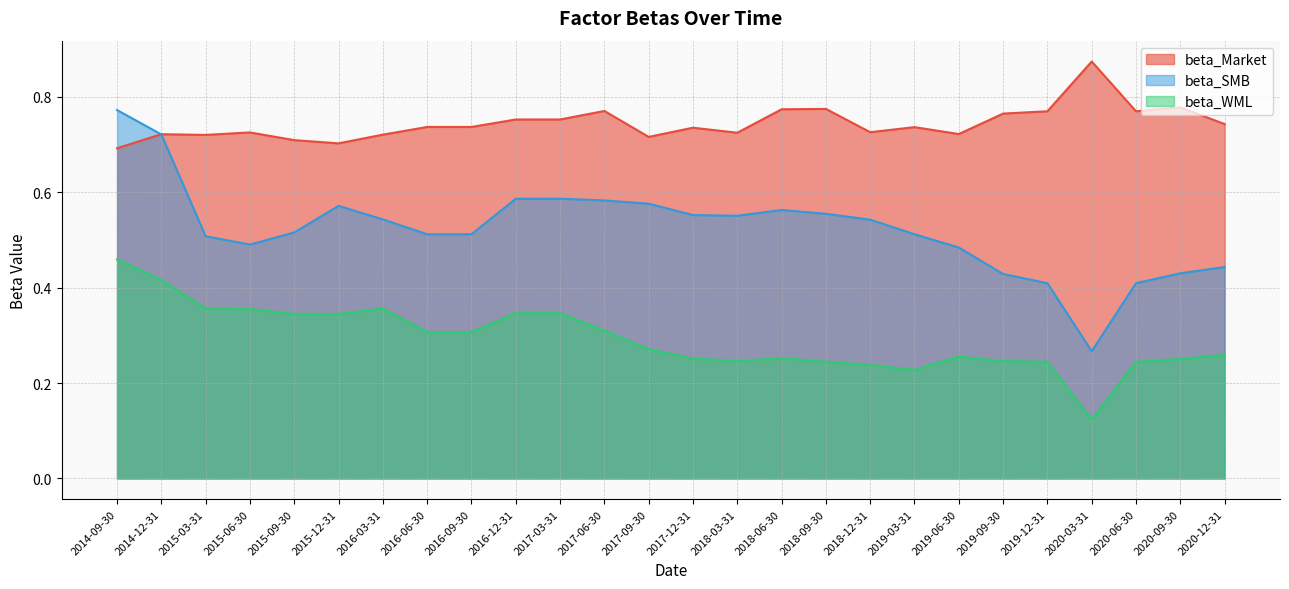

Rank the series by their maximum value, from highest to lowest.

beta_Market, beta_SMB, beta_WML